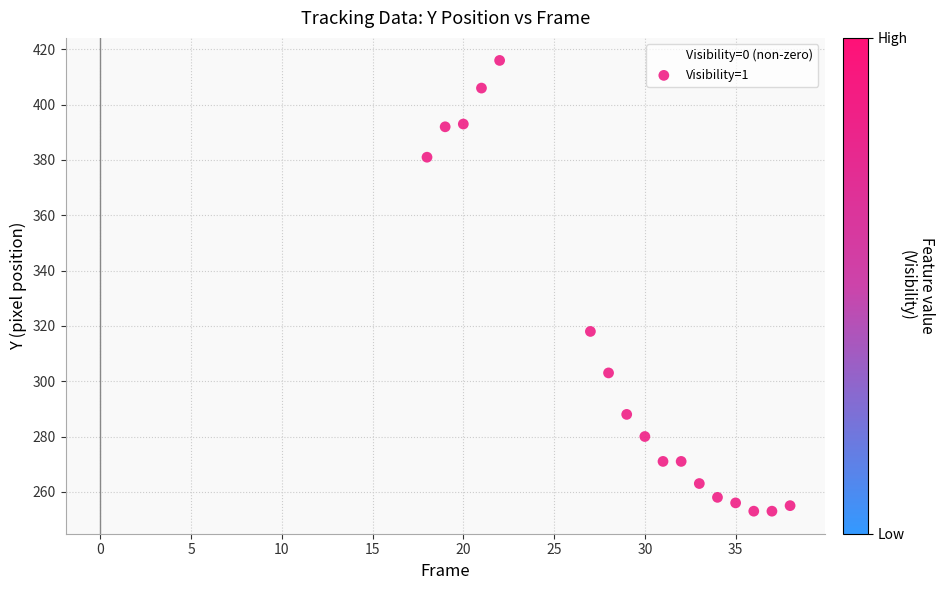

What Y value in the scatter plot is closest to 334?

318